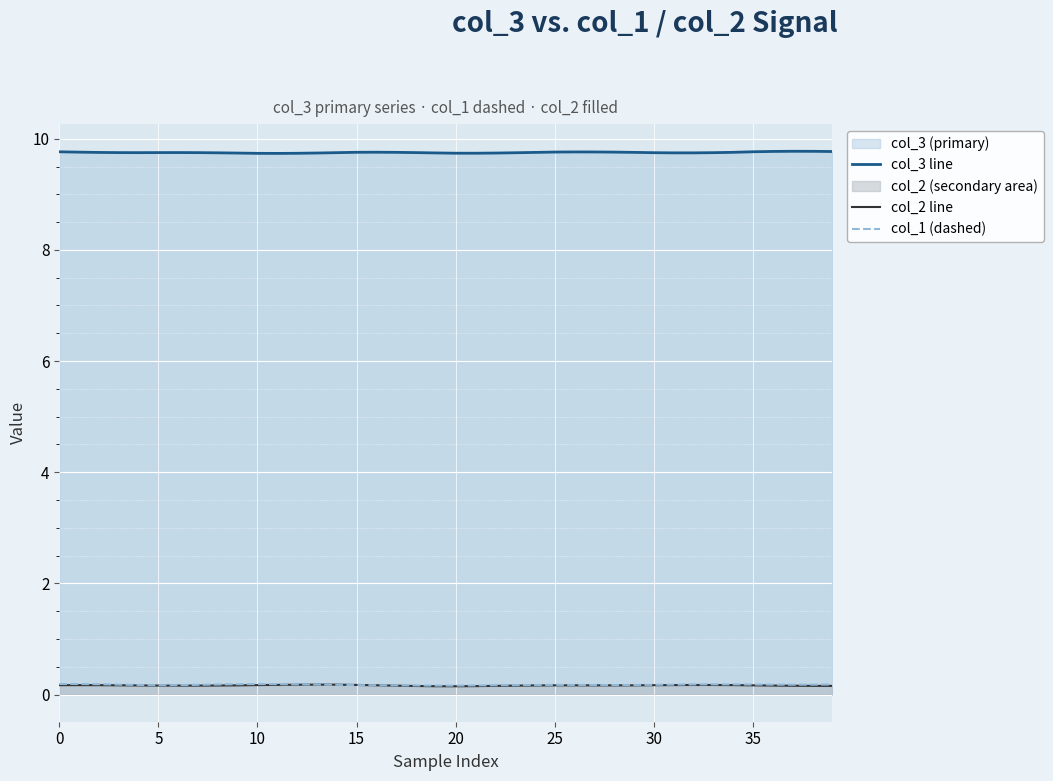

List the series in order of their peak value, highest first.

col_3 line, col_1 (dashed), col_2 line